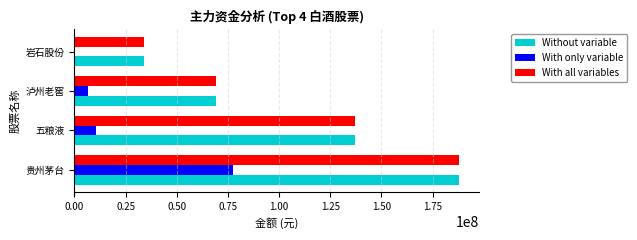

Where is With only variable nearest to the value 38767633?

五粮液